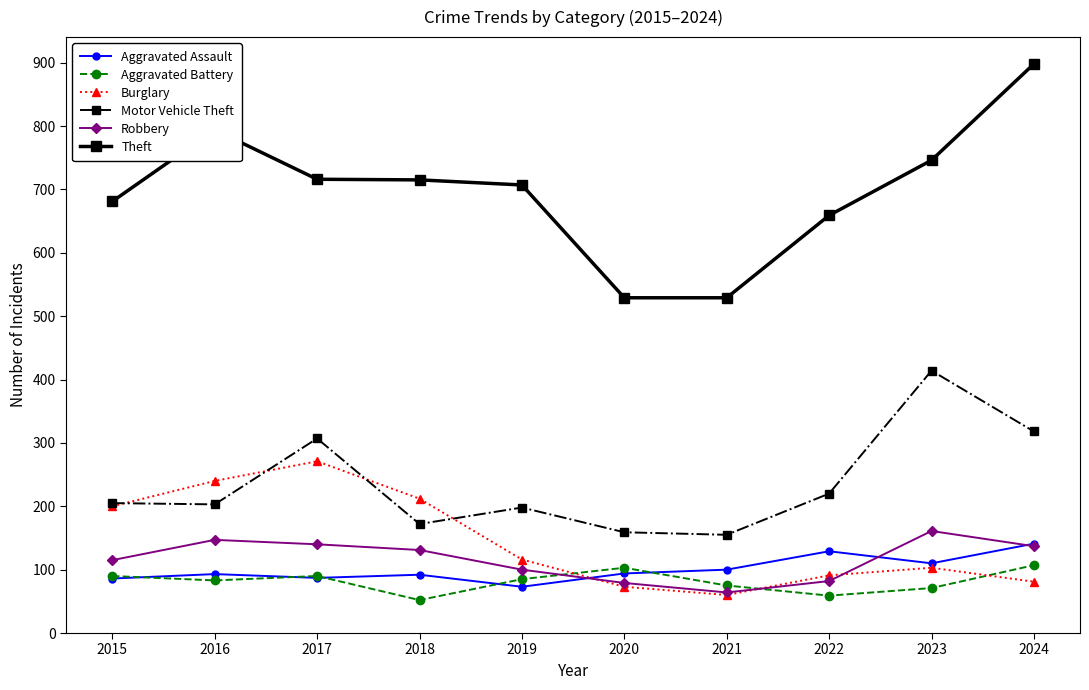

Which series has the largest range (max minus min)?

Theft